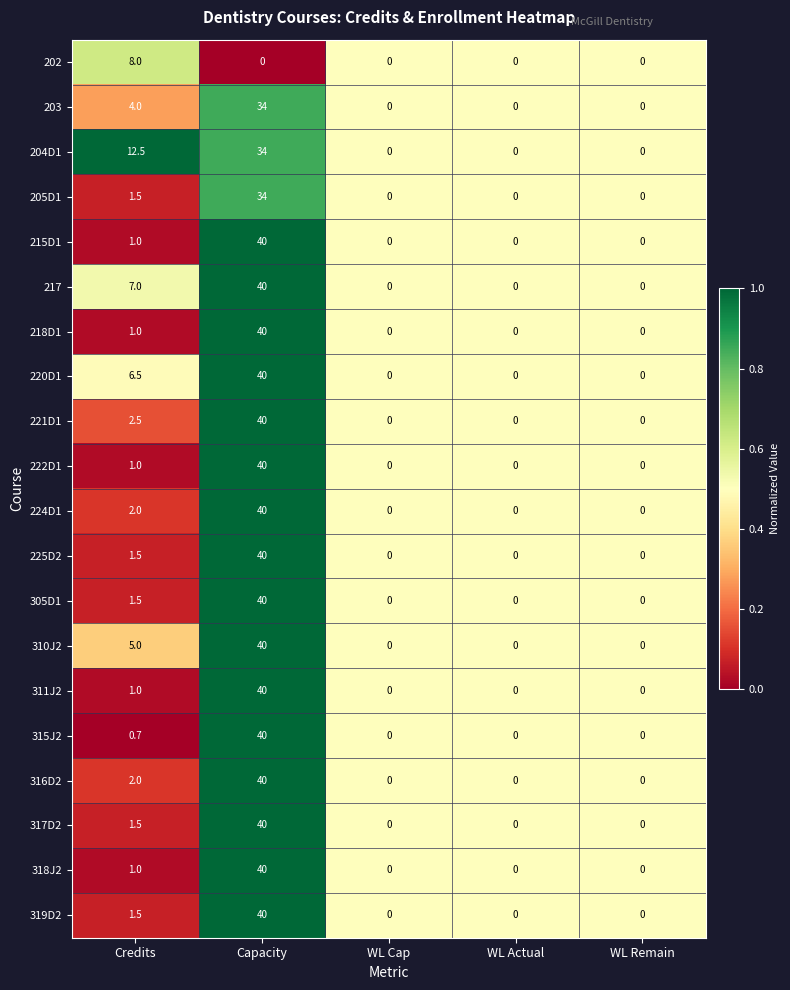

Which label corresponds to the largest value in the chart?

Capacity